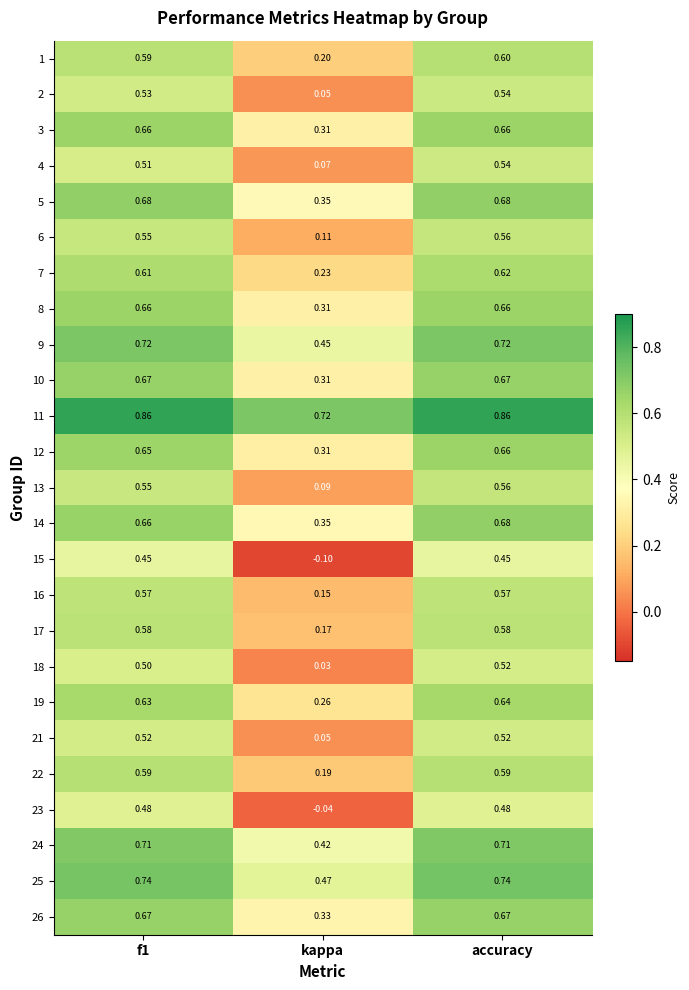

At which label does 14 reach its peak?

accuracy